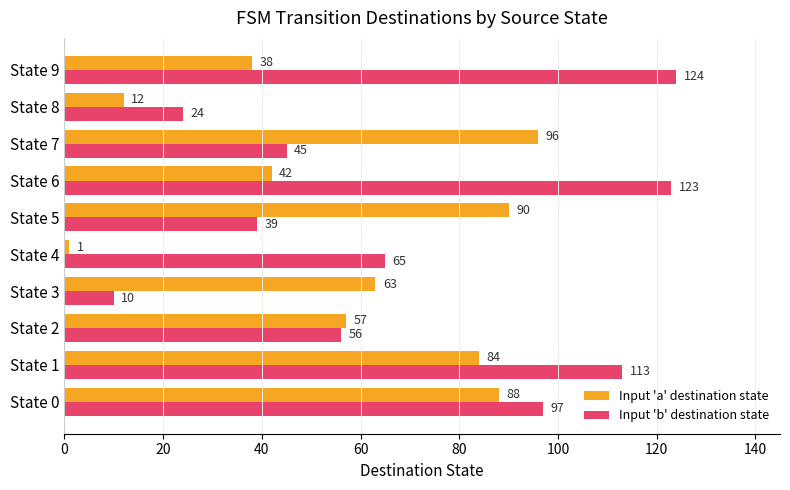

What is the average value of the Input 'a' destination state series?

57